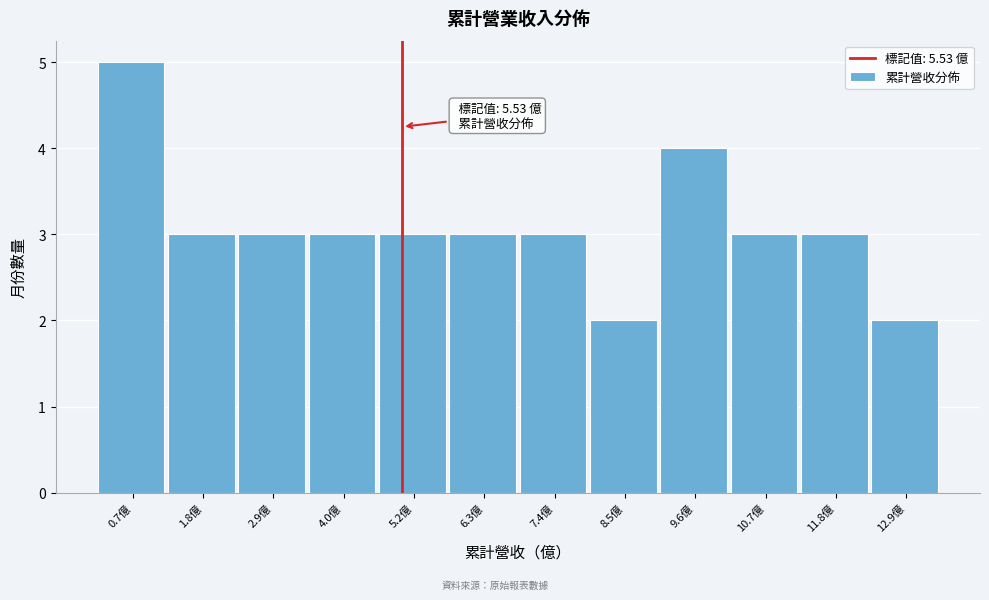

Reading right to left, transcribe all the data shown in this chart.

12.9億=2	11.8億=3	10.7億=3	9.6億=4	8.5億=2	7.4億=3	6.3億=3	5.2億=3	4.0億=3	2.9億=3	1.8億=3	0.7億=5